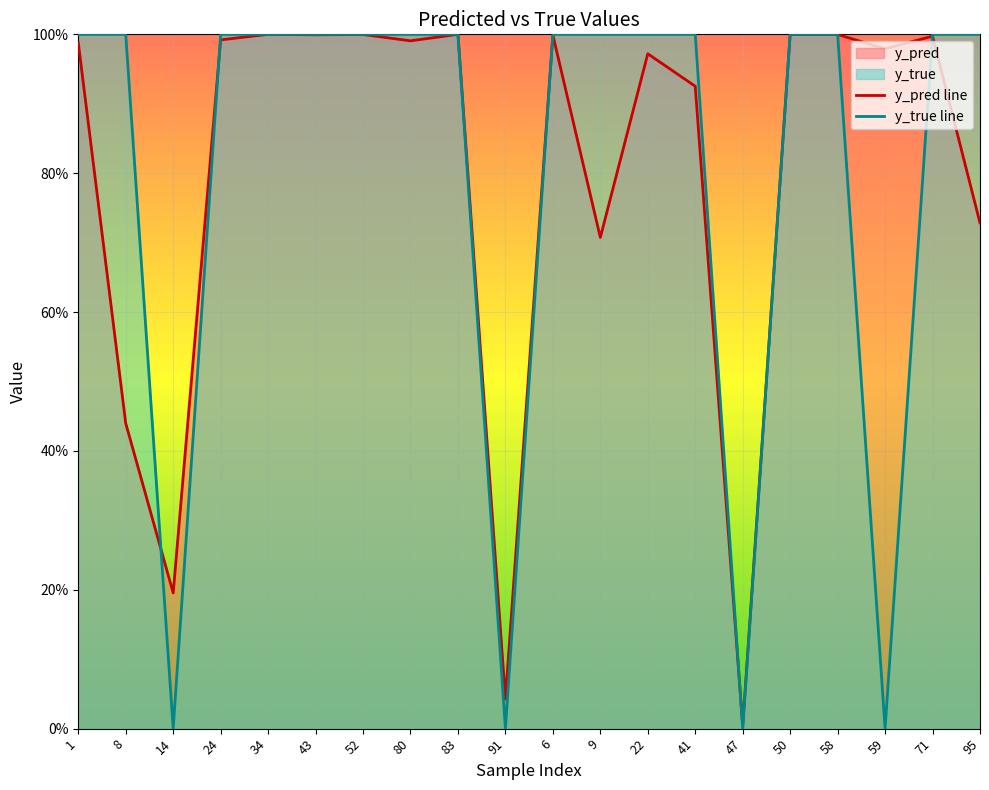

Where is y_true line nearest to the value 0?

14